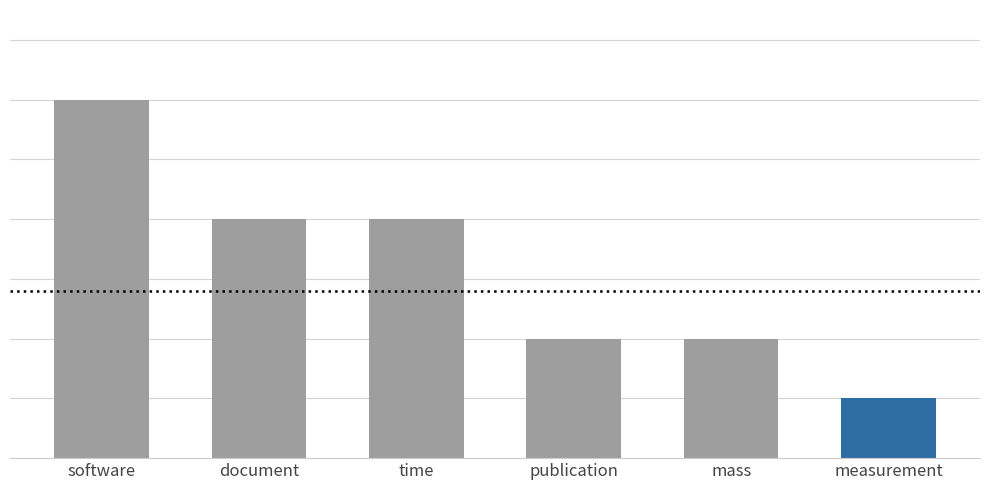

True or false: the data shows 1 at measurement.

True